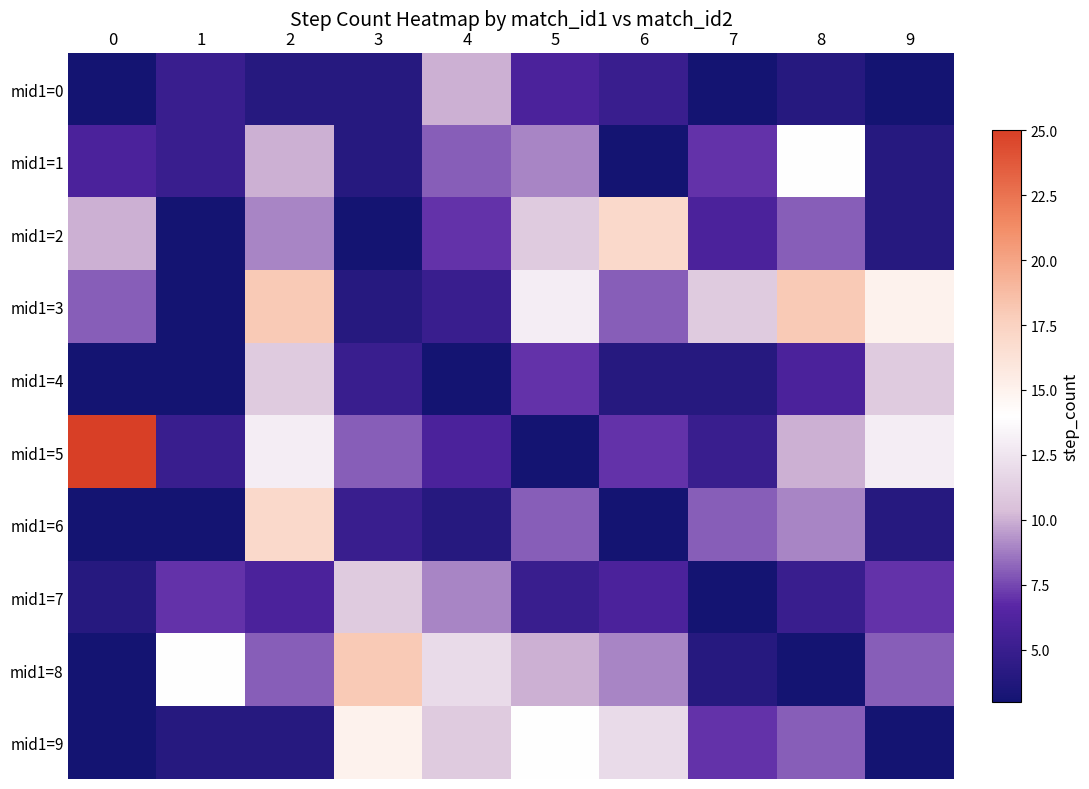

What is the maximum value shown in the chart?

25